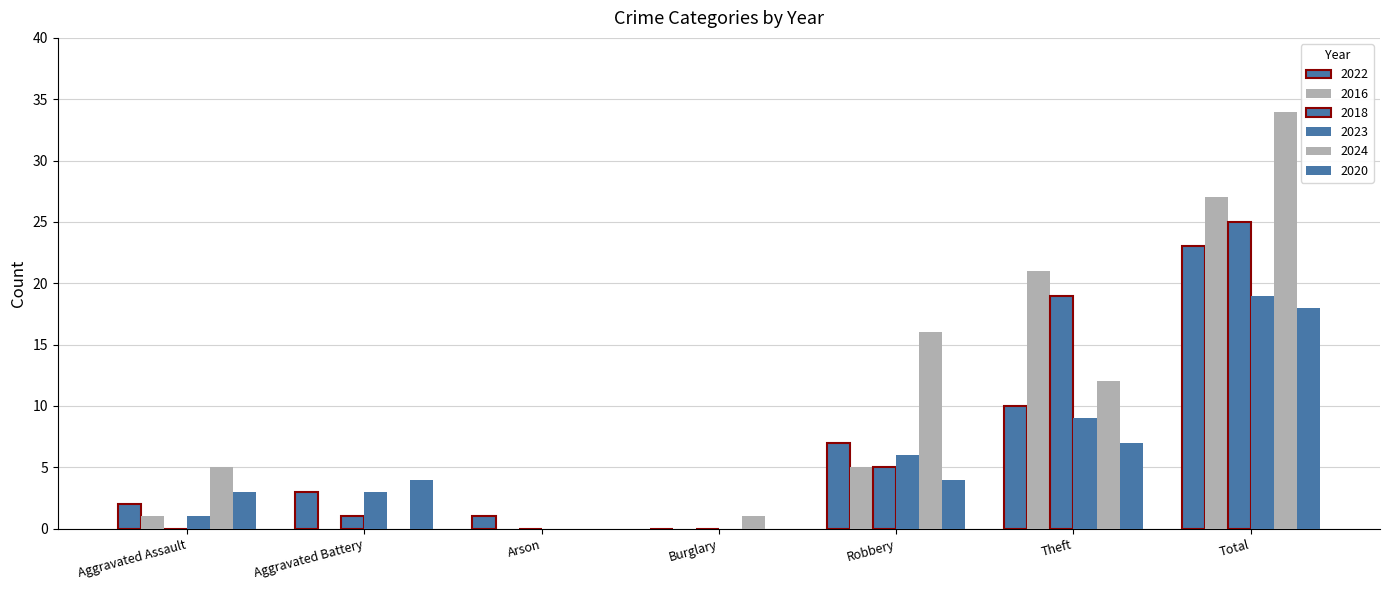

At which label does 2023 reach its peak?

Total